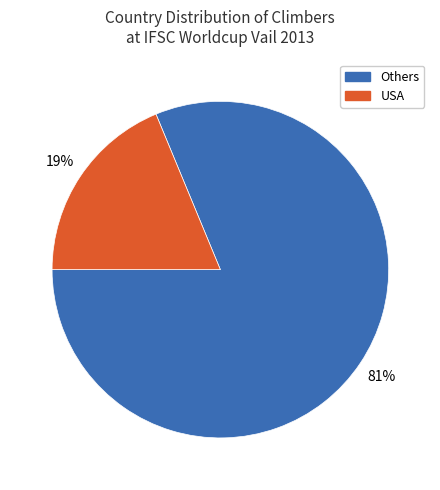

Is there a majority slice in this chart?

Yes